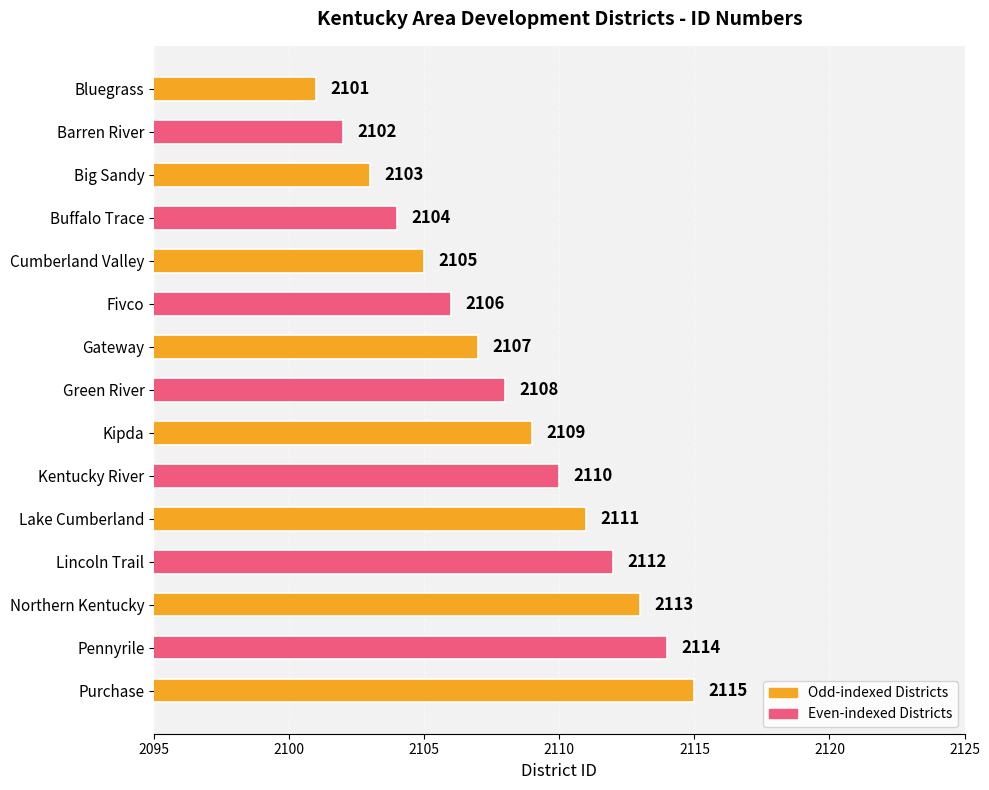

What is the greatest value displayed?

2115